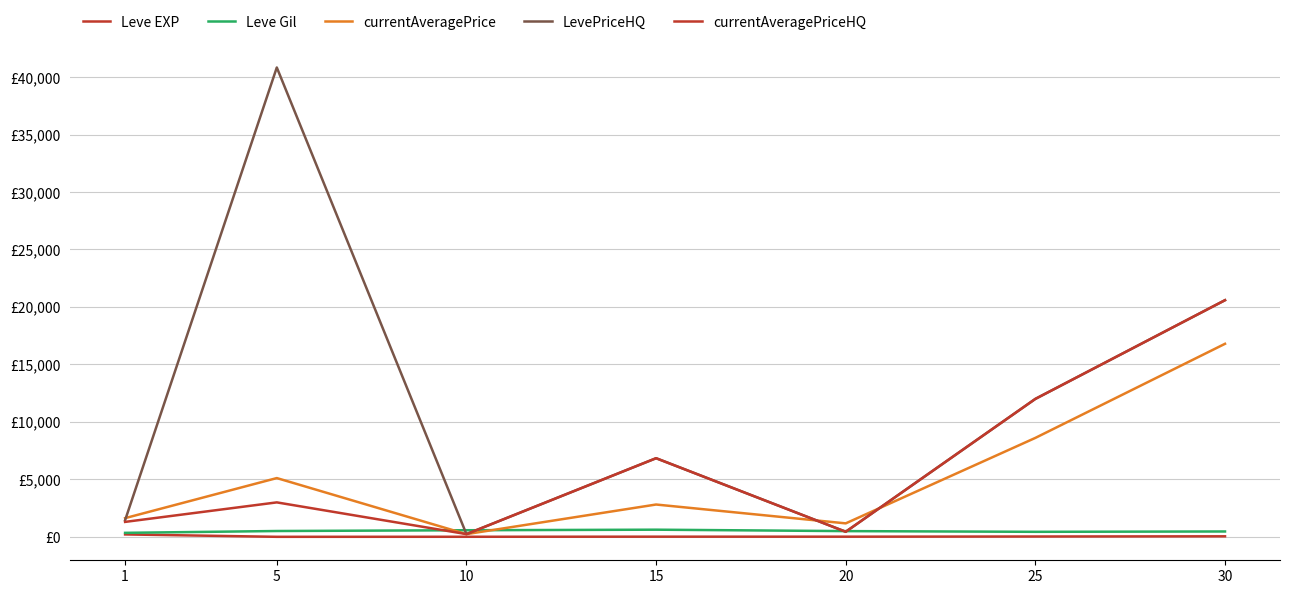

Reading left to right, what are all the values shown in this chart?

Leve EXP: 1=210.7	5=3.7	10=7.5	15=15.7	20=15.0	25=29.7	30=47.0
Leve Gil: 1=349.2	5=508.3	10=575.0	15=623.3	20=500.0	25=438.3	30=467.5
currentAveragePrice: 1=1627.7	5=5113.3	10=236.0	15=2812.5	20=1173.5	25=8608.5	30=16794.0
LevePriceHQ: 1=1446.2	5=40832.0	10=237.8	15=6841.7	20=442.7	25=12001.3	30=20588.0
currentAveragePriceHQ: 1=1301.2	5=2998.7	10=237.8	15=6841.7	20=442.7	25=12001.3	30=20588.0